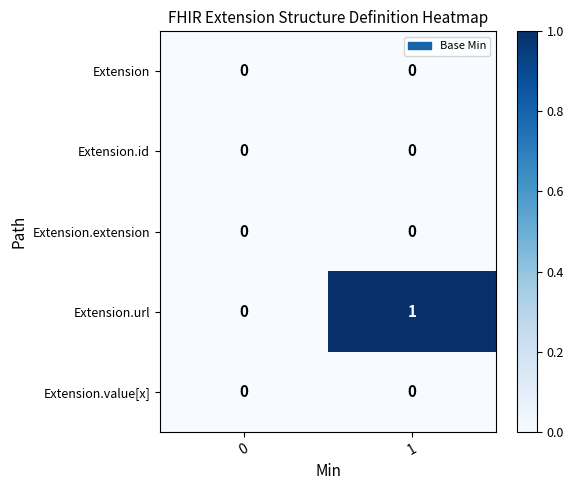

Which series has the largest range (max minus min)?

Extension.url